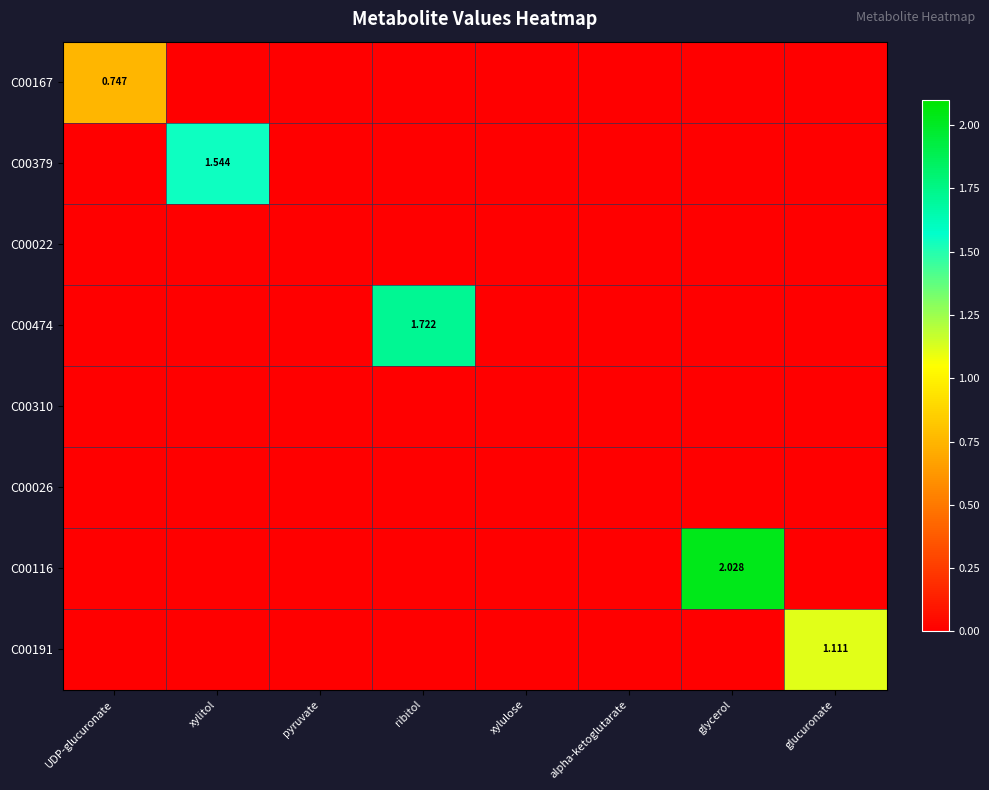

Which series has the largest total across all categories?

C00116